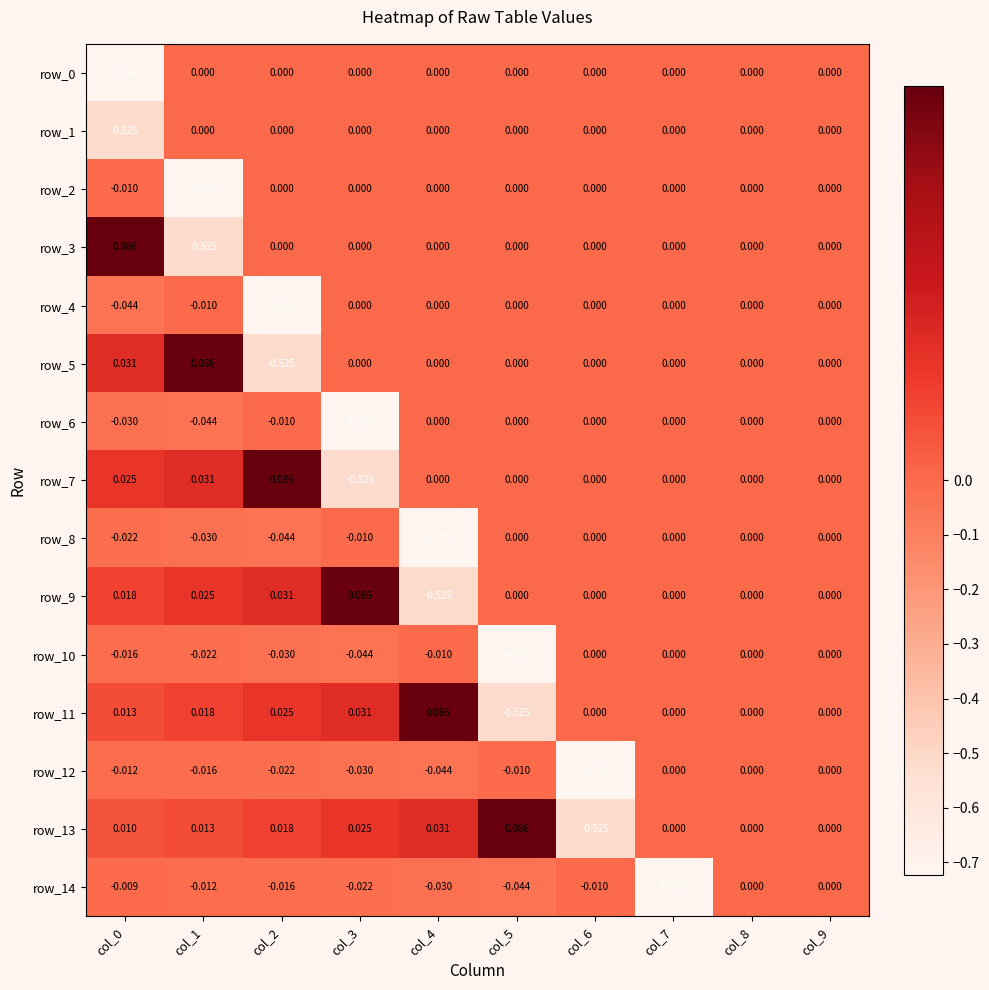

Is the value of row_11 at col_1 greater than the value of row_0 at col_2?

Yes